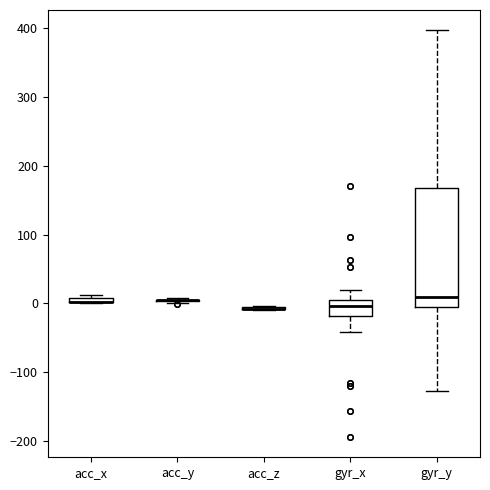

Where is the upper edge of the box for acc_x on the y-axis? The values are not printed on the chart, so give them approximately, as read against the axis.

10